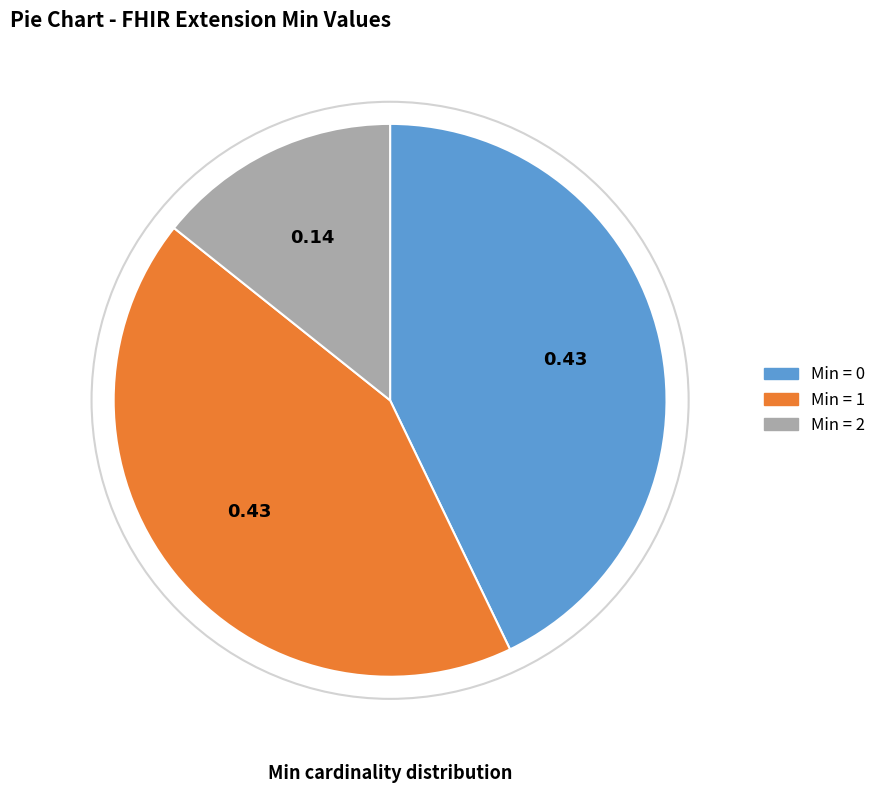

Is there a majority slice in this chart?

No